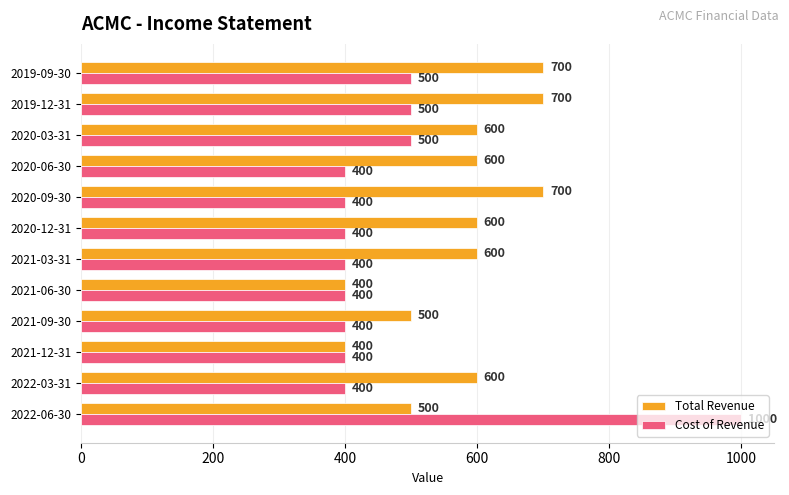

What value does the Cost of Revenue series have at 2021-12-31?

400